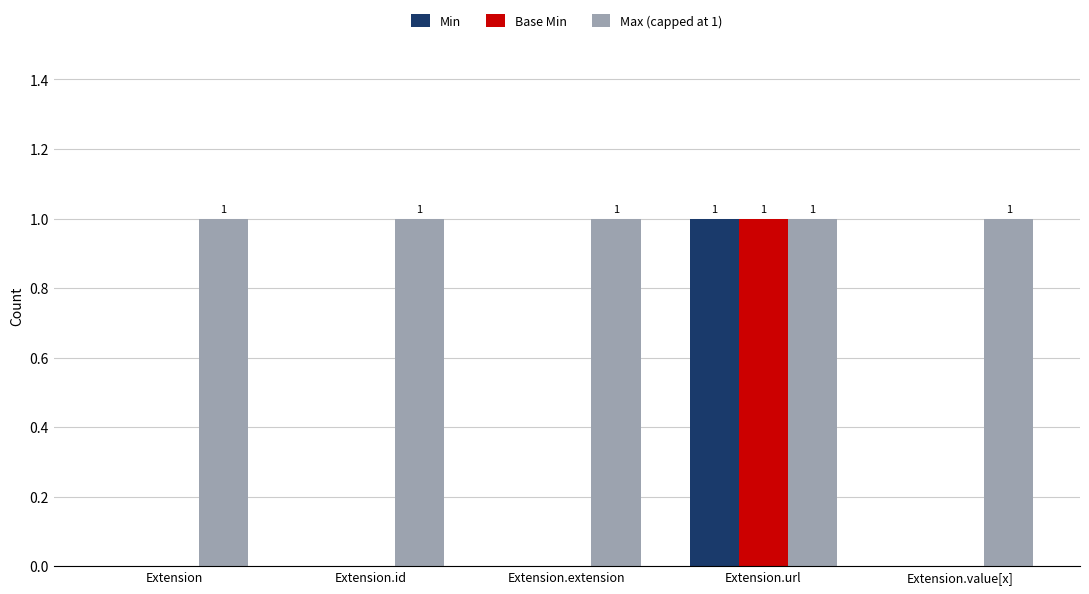

Which series has the largest total across all categories?

Max (capped at 1)